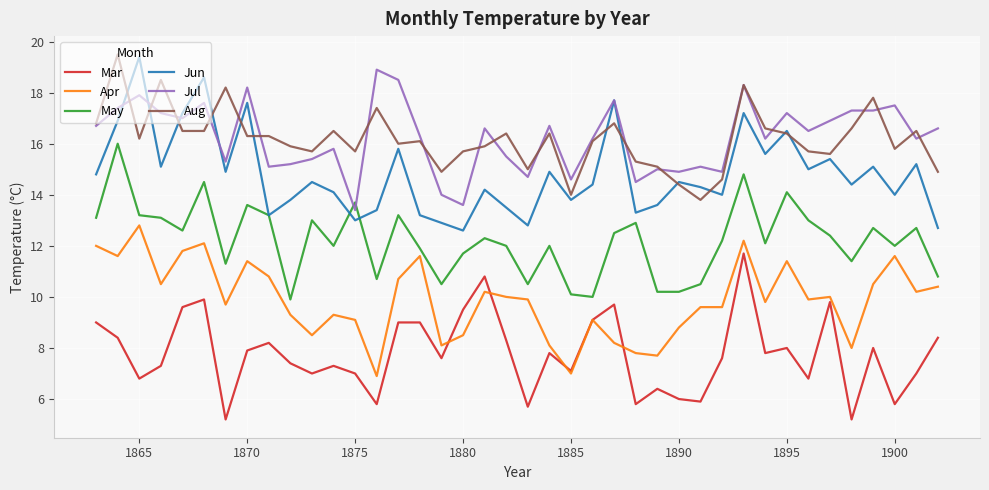

How many intersections are there between Jul and May?

2